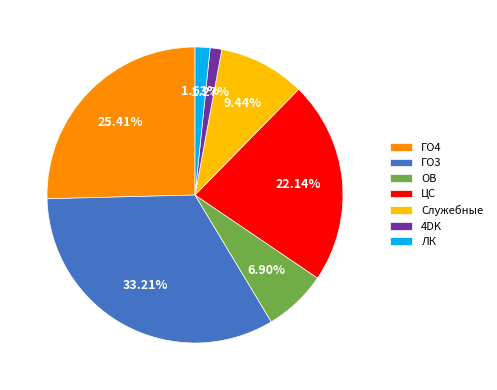

Is the sum of ЛК and 4DK greater than half?

No